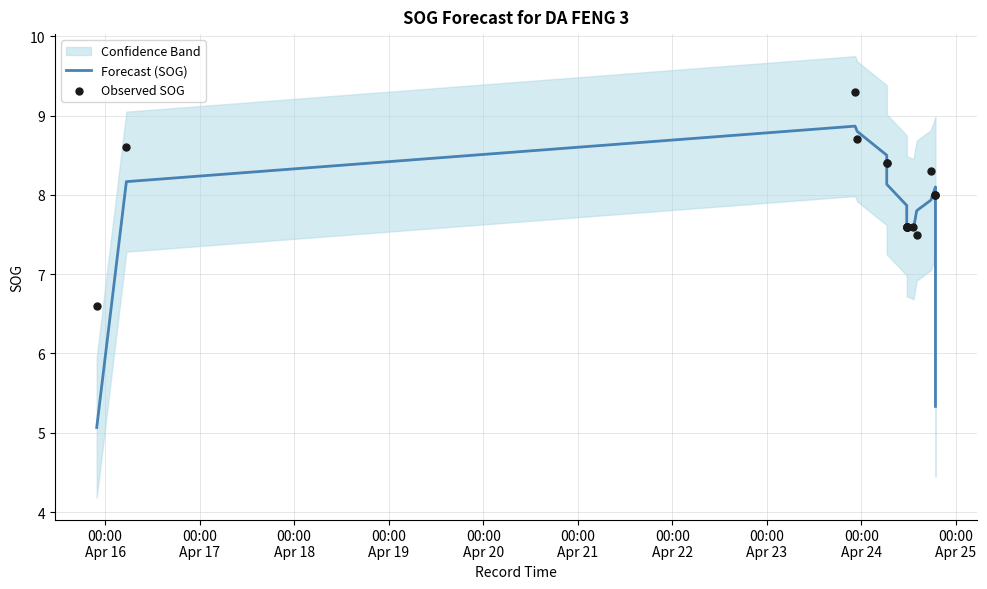

Is the value of Forecast (SOG) at 00:00
Apr 19 greater than the value of Observed SOG at 00:00
Apr 21?

Yes